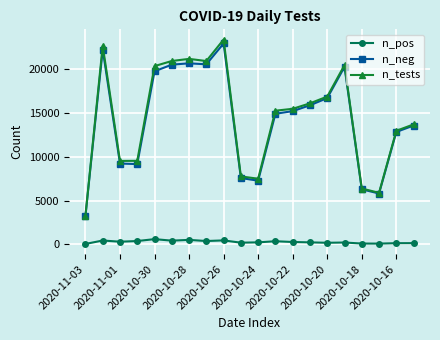

True or false: n_pos has more than 1 points higher than both neighbors.

True